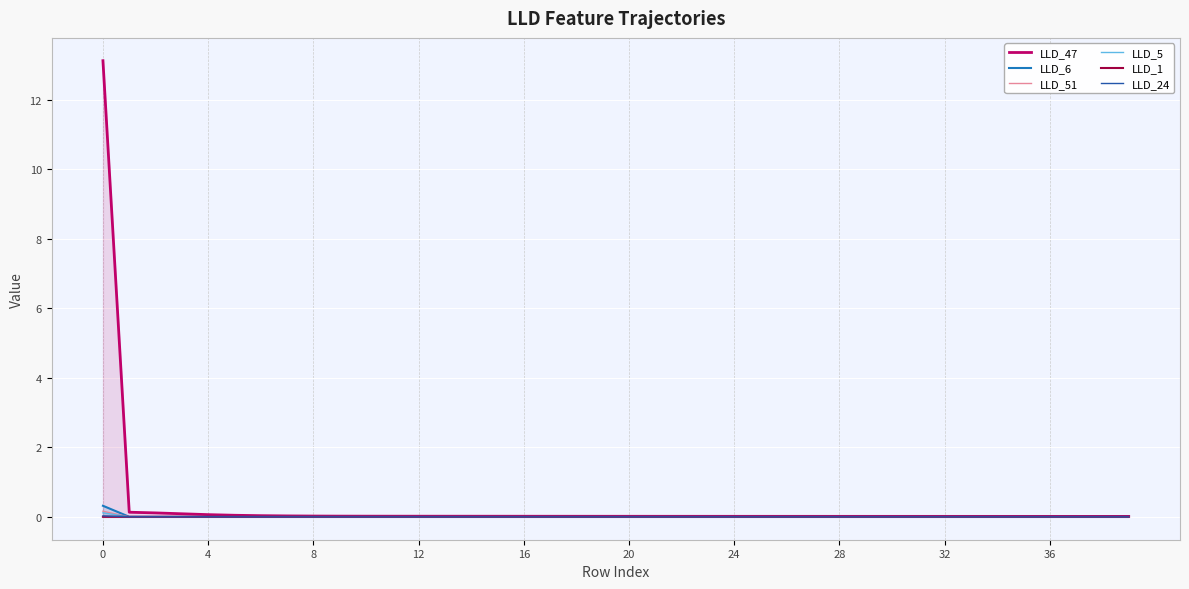

List the series in order of their peak value, highest first.

LLD_47, LLD_6, LLD_51, LLD_5, LLD_24, LLD_1